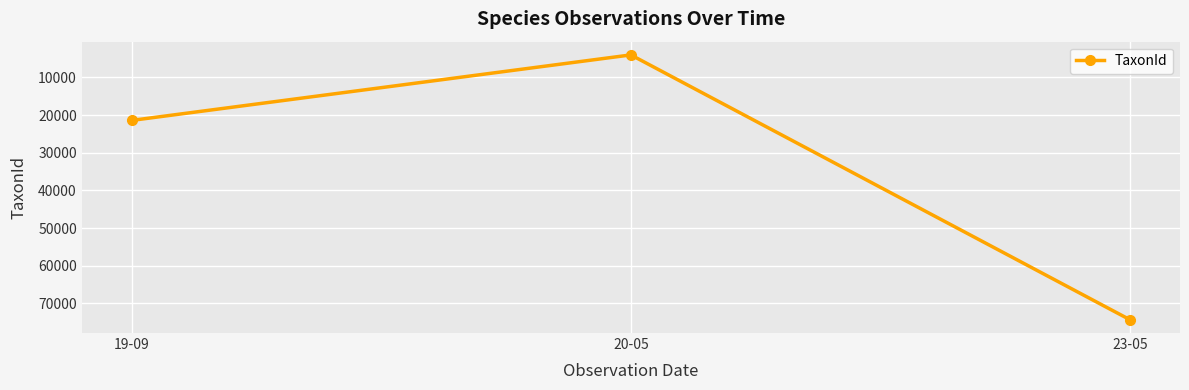

Is it true that the value at 19-09 is 21415.1?

True